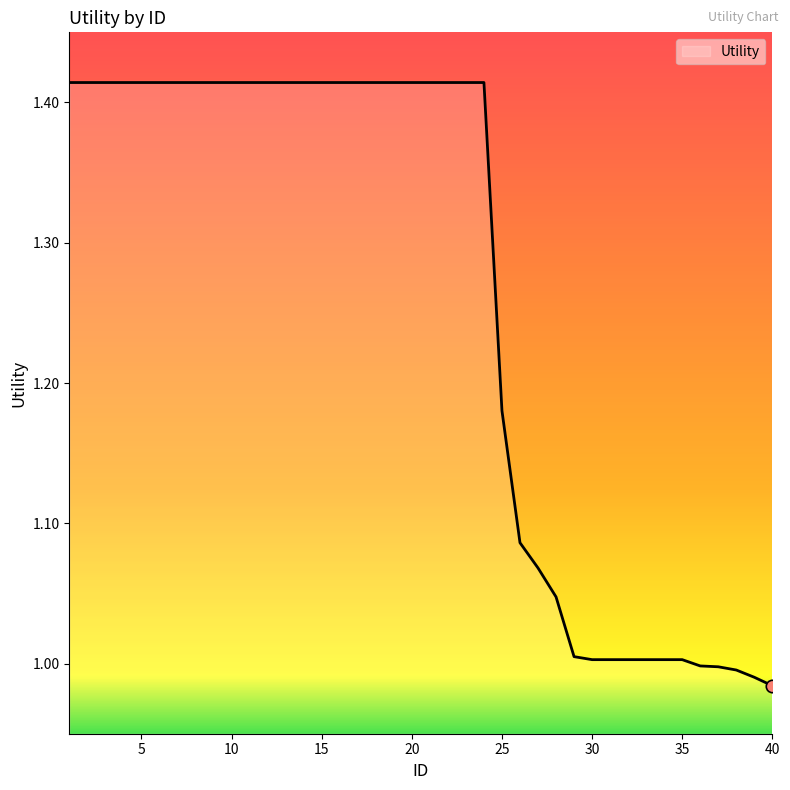

What is the difference between the maximum and minimum values?

0.4